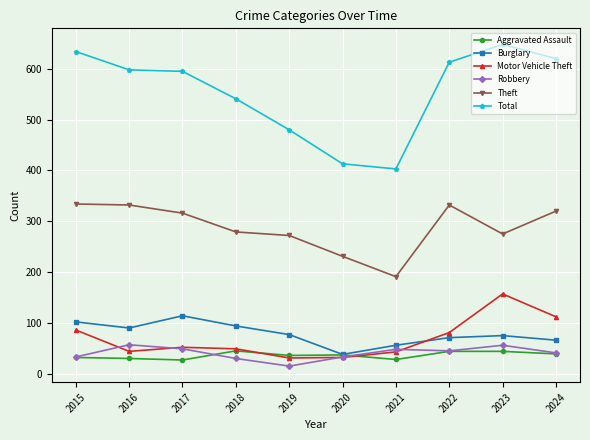

What is the sum of the Burglary values at 2019 and 2024?

143